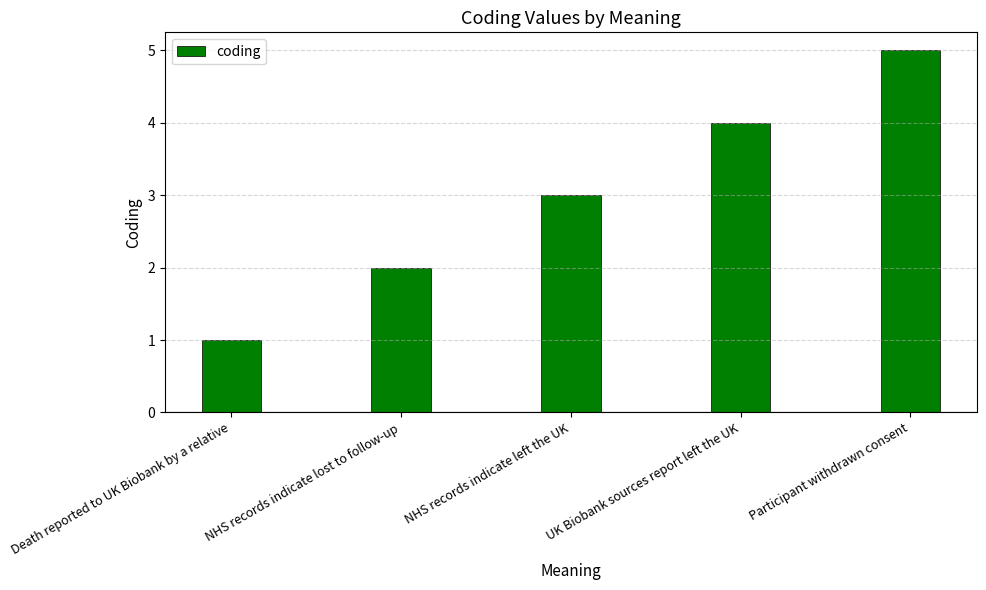

Reading right to left, list all the values displayed in this chart.

5	4	3	2	1